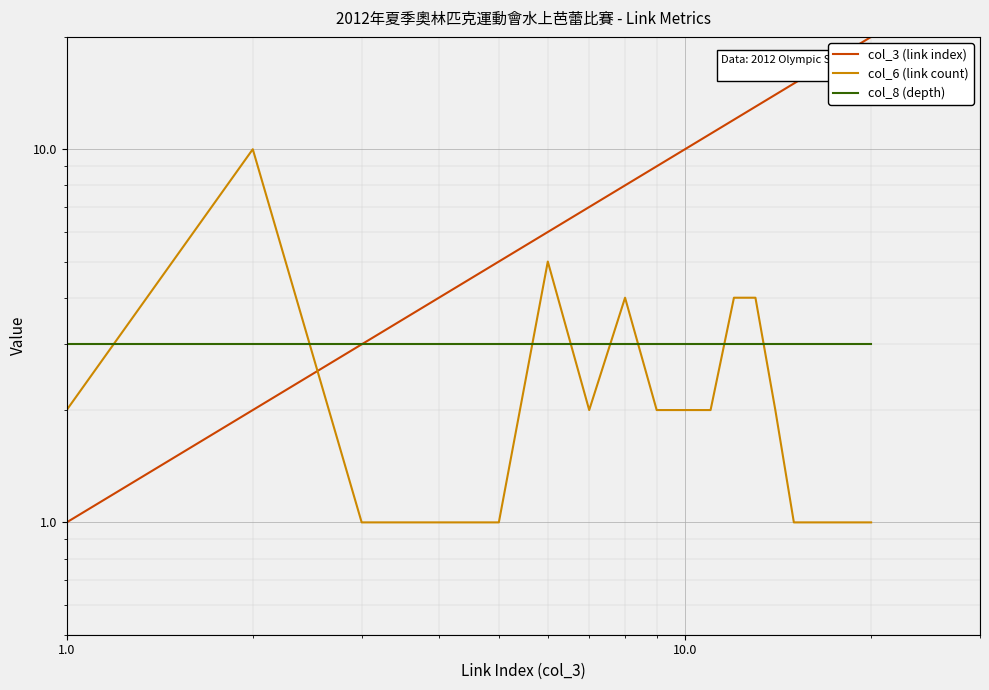

What value does the col_6 (link count) series have at 1.0?

2